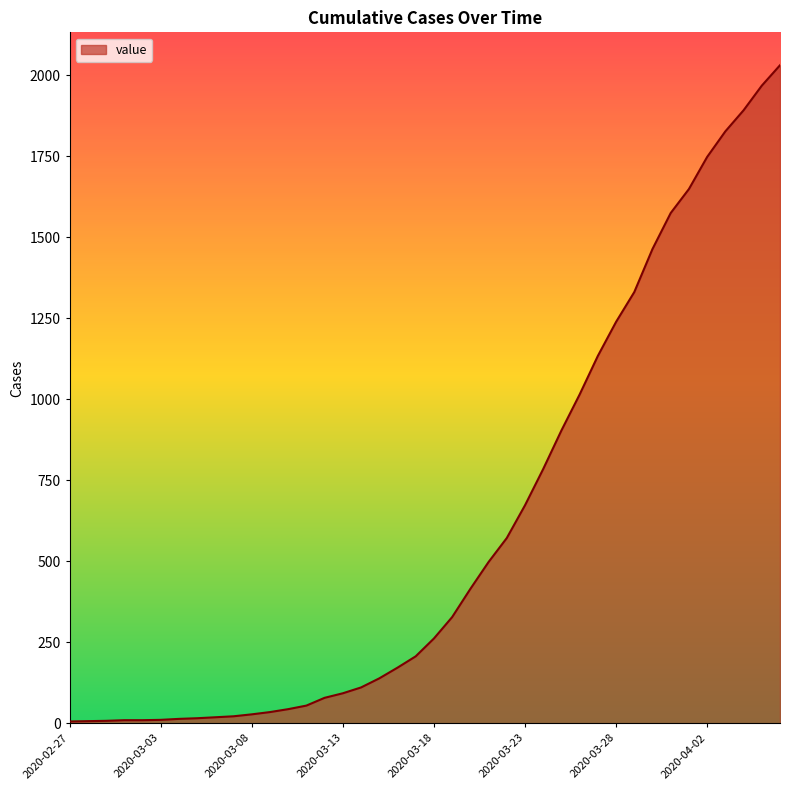

What is the maximum value shown in the chart?

2031